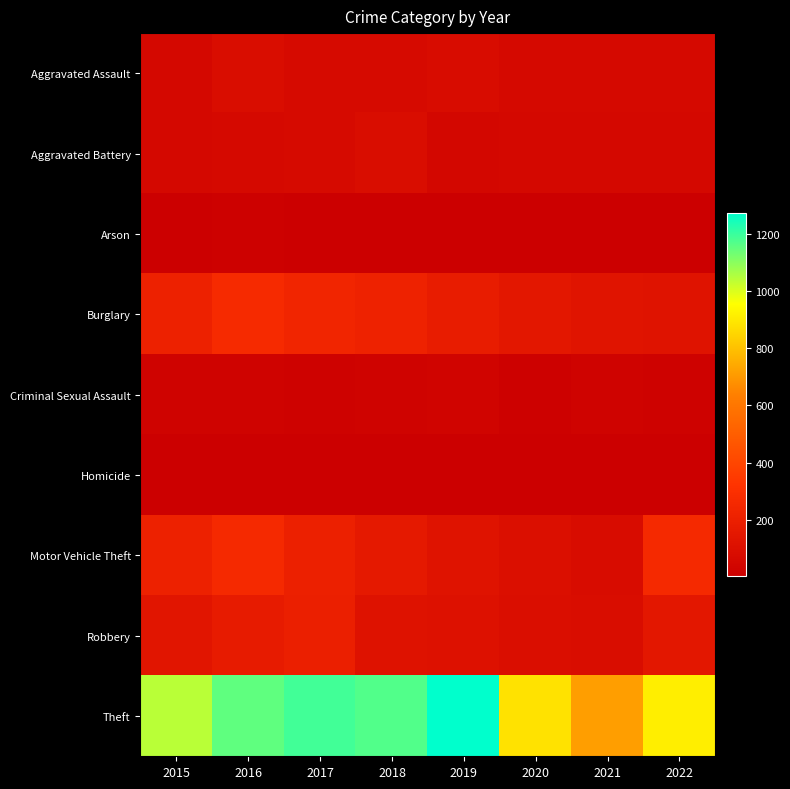

Reading right to left, list all the values displayed in this chart.

Aggravated Assault: 2022=61	2021=66	2020=62	2019=80	2018=72	2017=72	2016=88	2015=56
Aggravated Battery: 2022=56	2021=60	2020=57	2019=53	2018=86	2017=71	2016=66	2015=60
Arson: 2022=3	2021=6	2020=7	2019=5	2018=7	2017=7	2016=12	2015=10
Burglary: 2022=129	2021=133	2020=148	2019=182	2018=218	2017=237	2016=266	2015=216
Criminal Sexual Assault: 2022=22	2021=25	2020=15	2019=31	2018=24	2017=22	2016=25	2015=29
Homicide: 2022=7	2021=6	2020=5	2019=4	2018=4	2017=4	2016=4	2015=5
Motor Vehicle Theft: 2022=260	2021=82	2020=99	2019=123	2018=163	2017=208	2016=259	2015=212
Robbery: 2022=151	2021=88	2020=97	2019=116	2018=121	2017=202	2016=178	2015=139
Theft: 2022=914	2021=716	2020=884	2019=1272	2018=1170	2017=1188	2016=1151	2015=1041